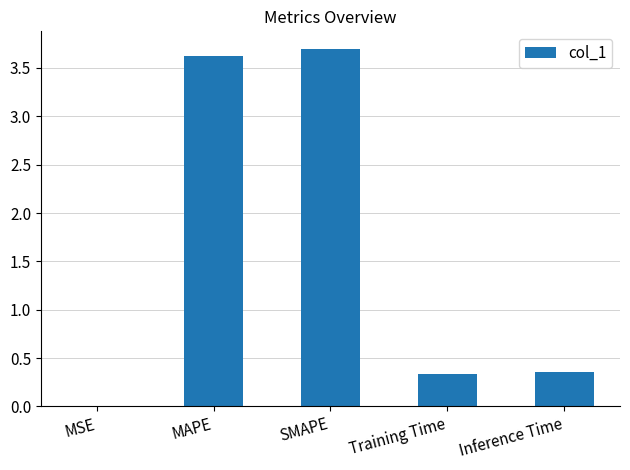

True or false: the data shows 0.3 at Training Time.

True